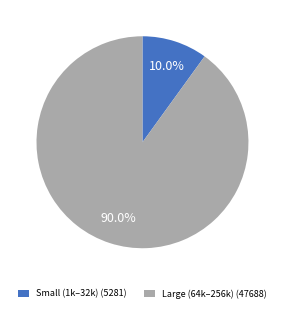

Is Small (1k–32k) (5281) the majority of the pie?

No